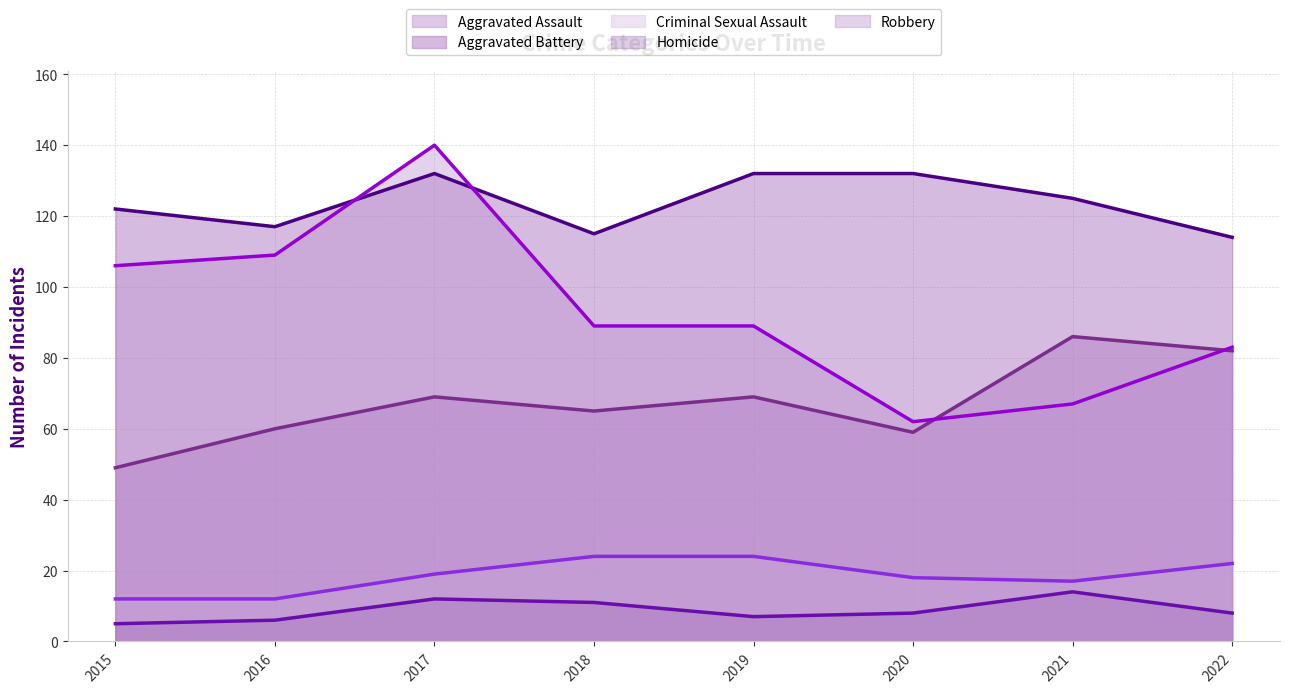

Count the number of categories in the chart.

8